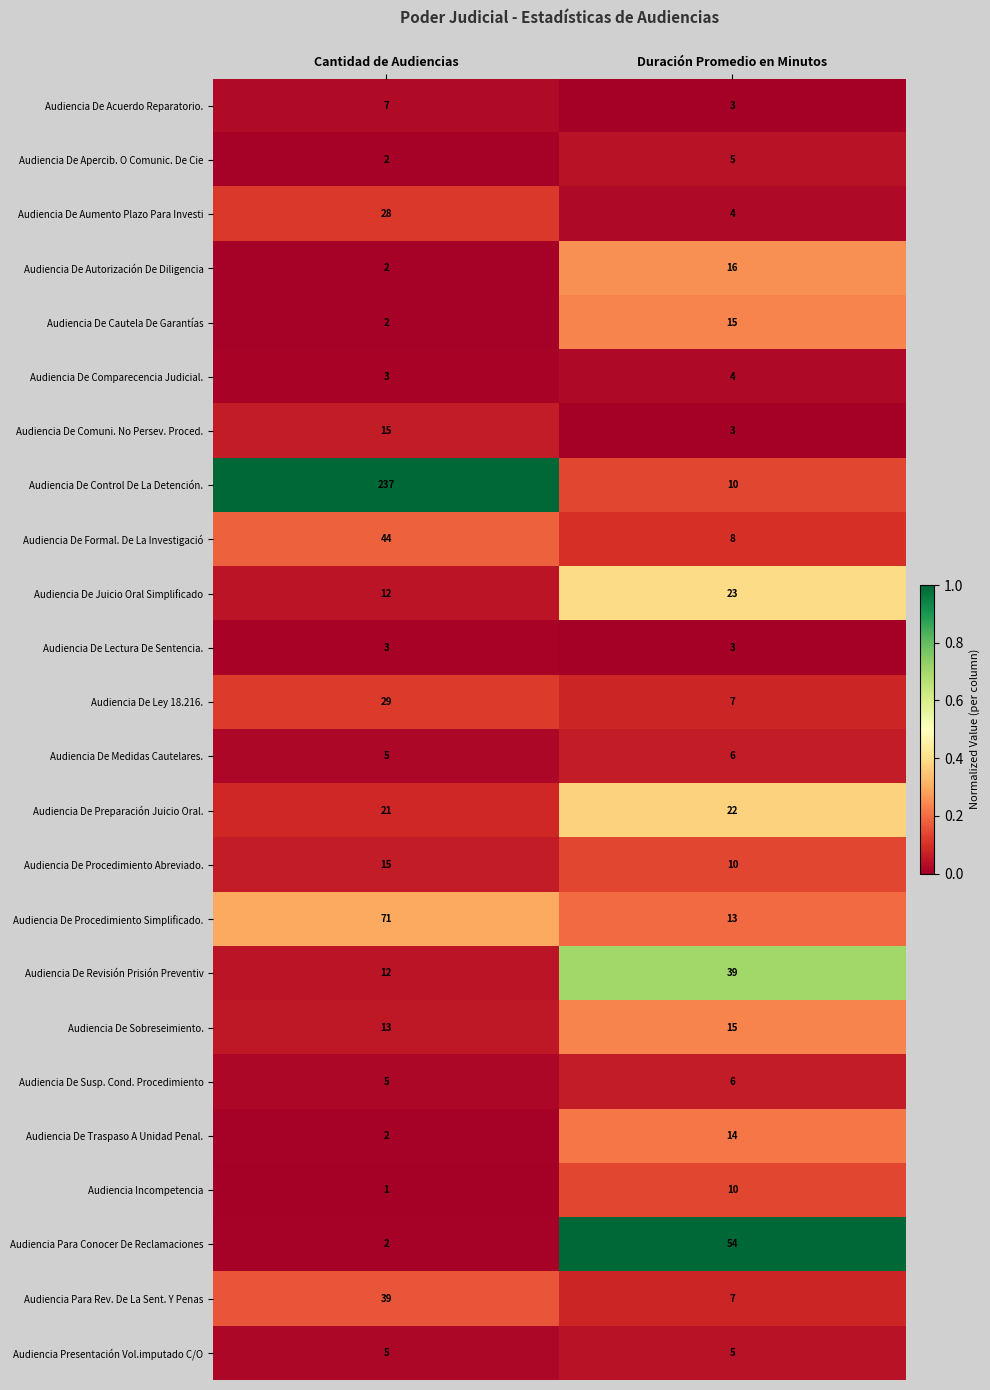

What is the total value across all series at Cantidad de Audiencias?

575